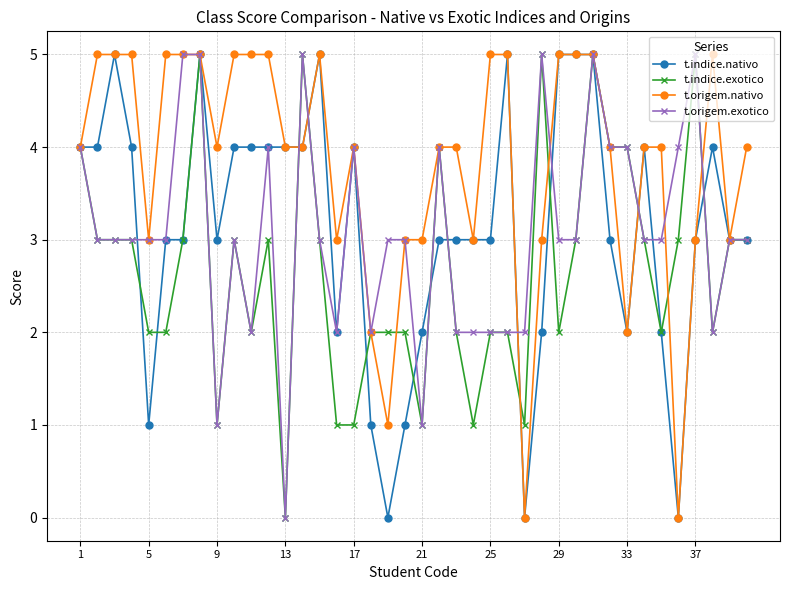

What is the greatest value displayed?

5